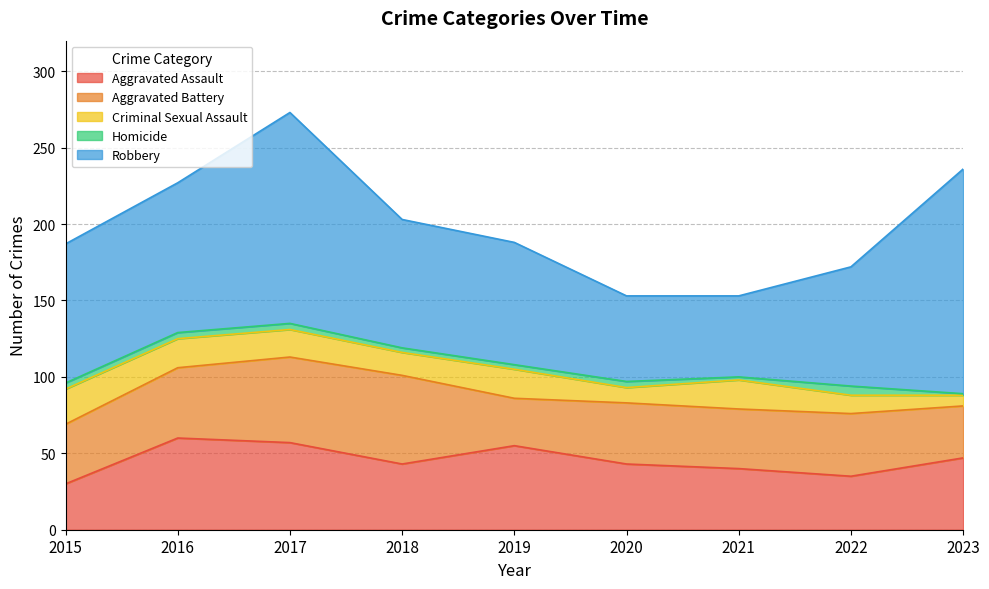

Which label corresponds to the smallest value in the chart?

2023